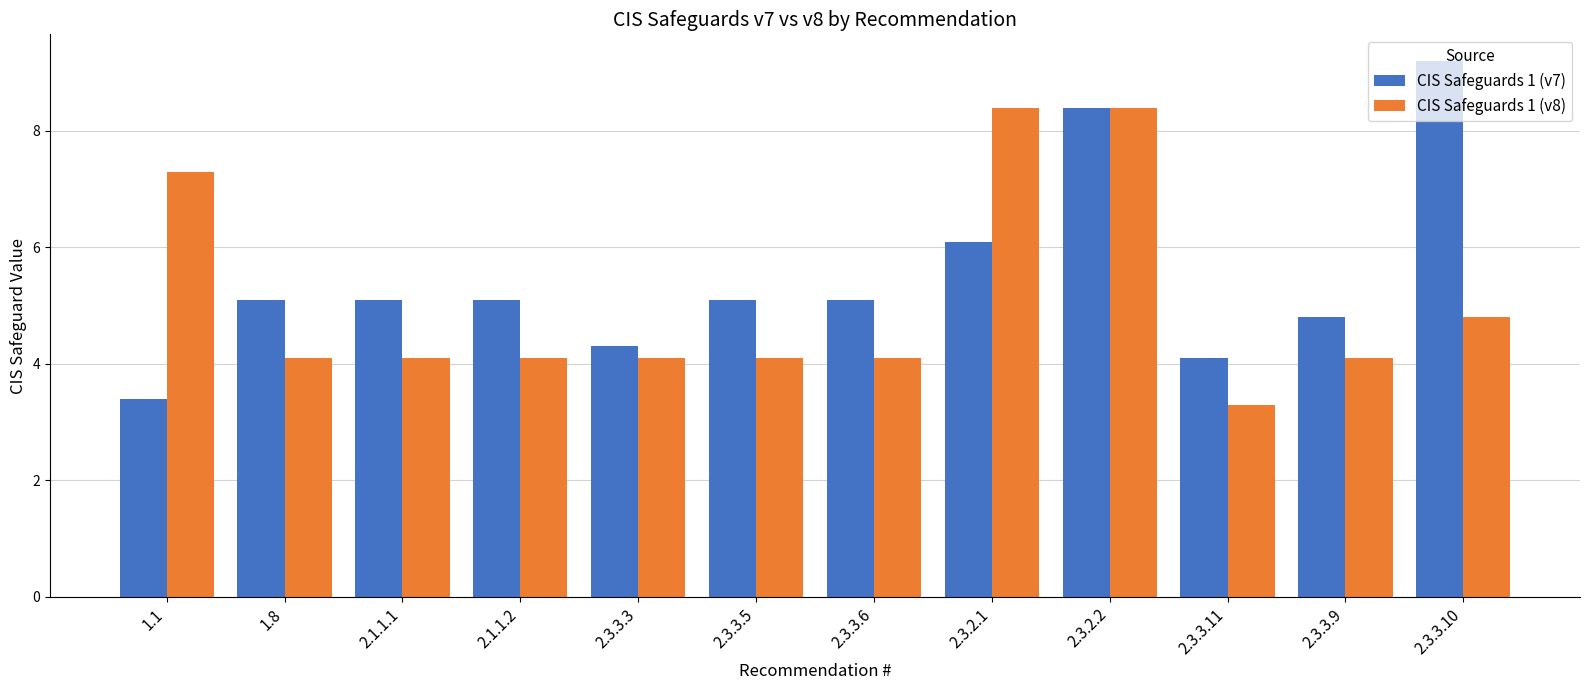

Rank the series by their maximum value, from highest to lowest.

CIS Safeguards 1 (v7), CIS Safeguards 1 (v8)